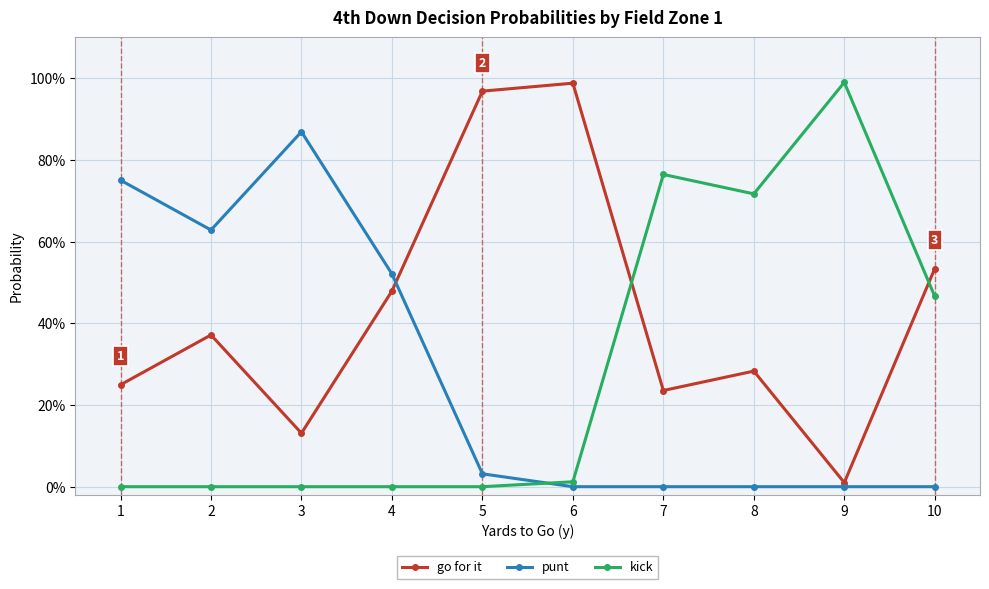

What is the average value of the go for it series?

0.4